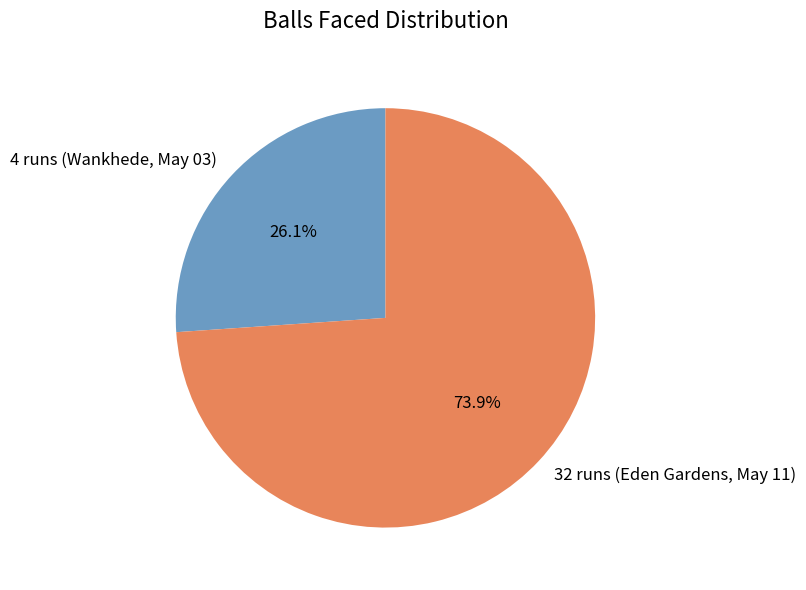

What percentage do 4 runs (Wankhede, May 03) and 32 runs (Eden Gardens, May 11) together represent?

100.0%